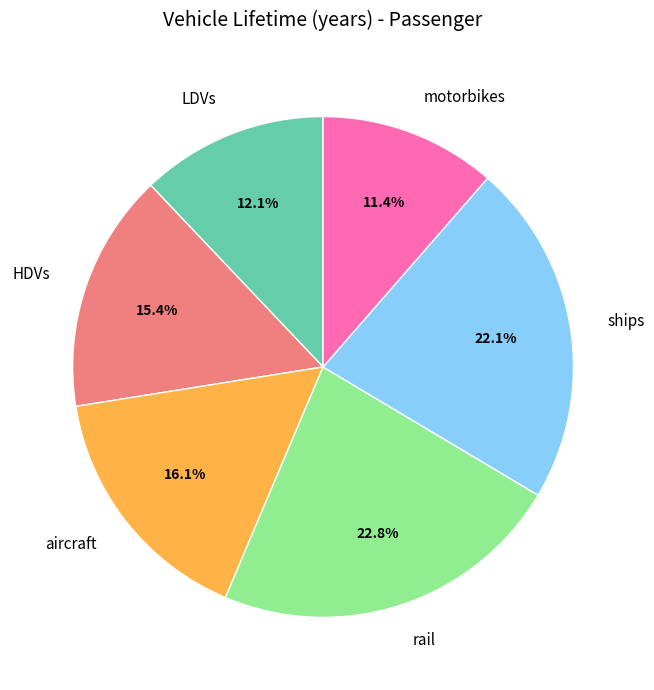

Combined, do ships and LDVs account for over 50%?

No